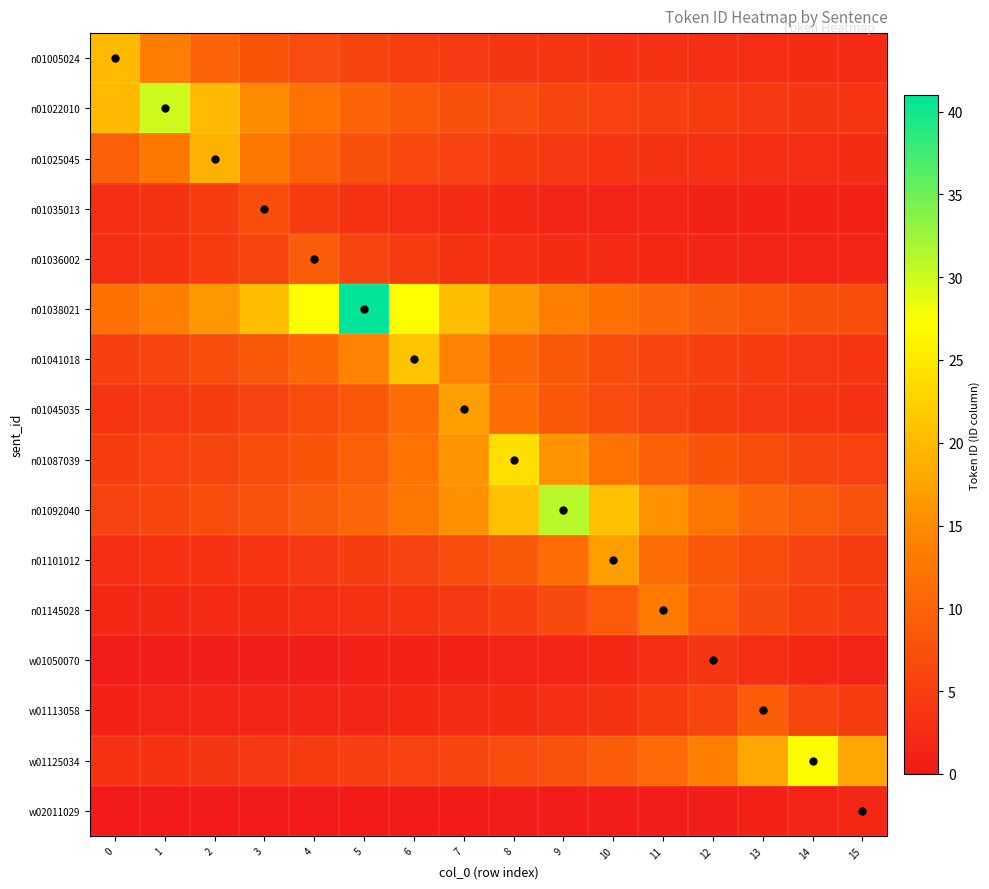

What is the difference between the highest and lowest values at 8?

23.6